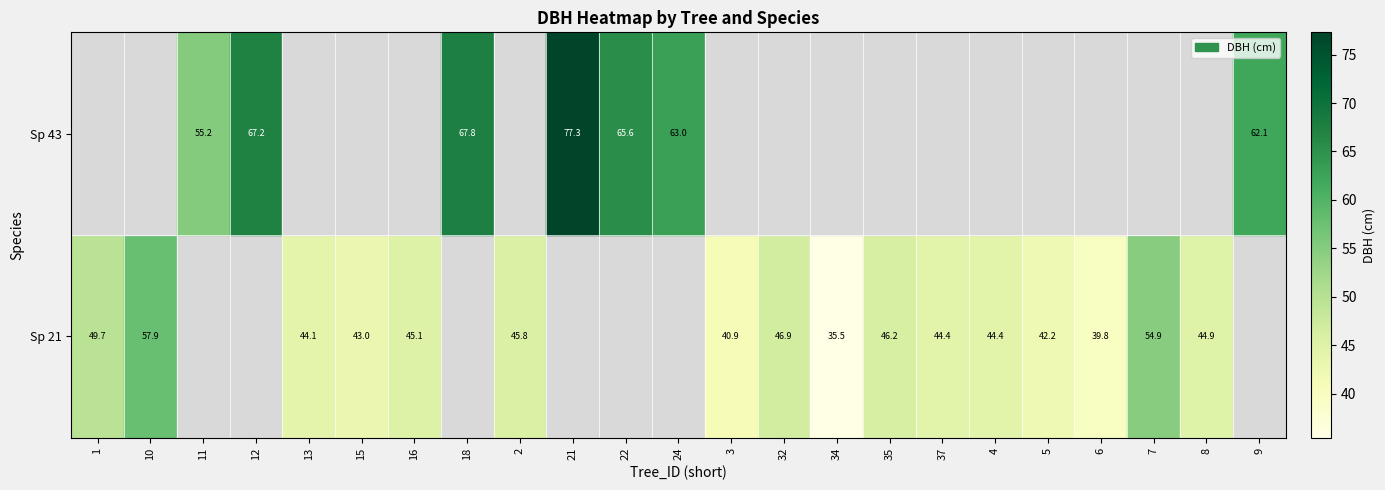

How many values in the Sp 43 series exceed 45?

7